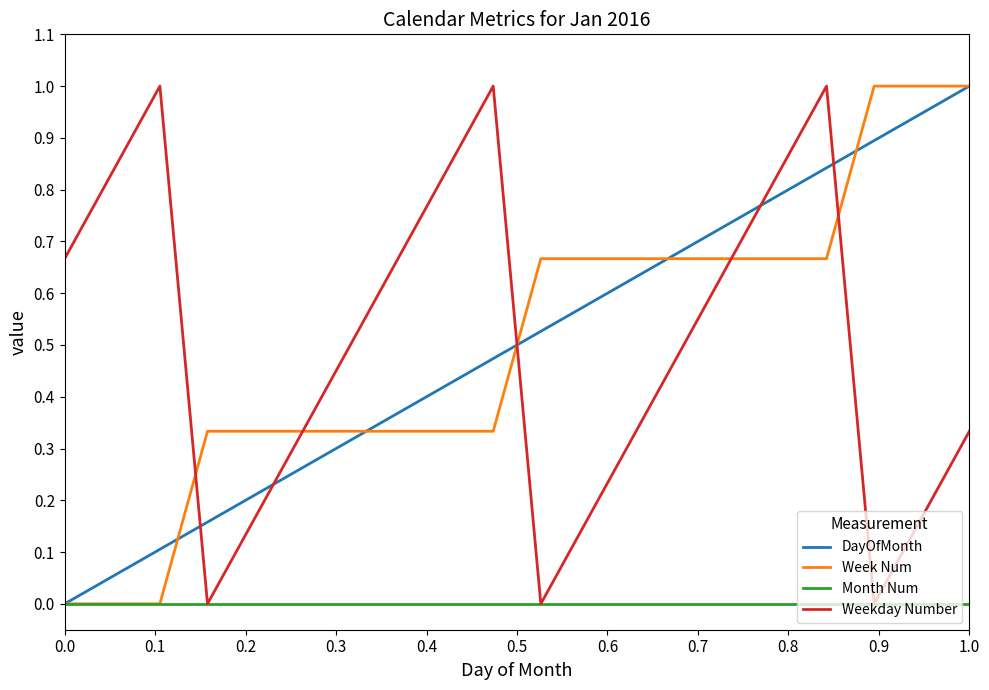

How many times do DayOfMonth and Weekday Number cross each other?

5